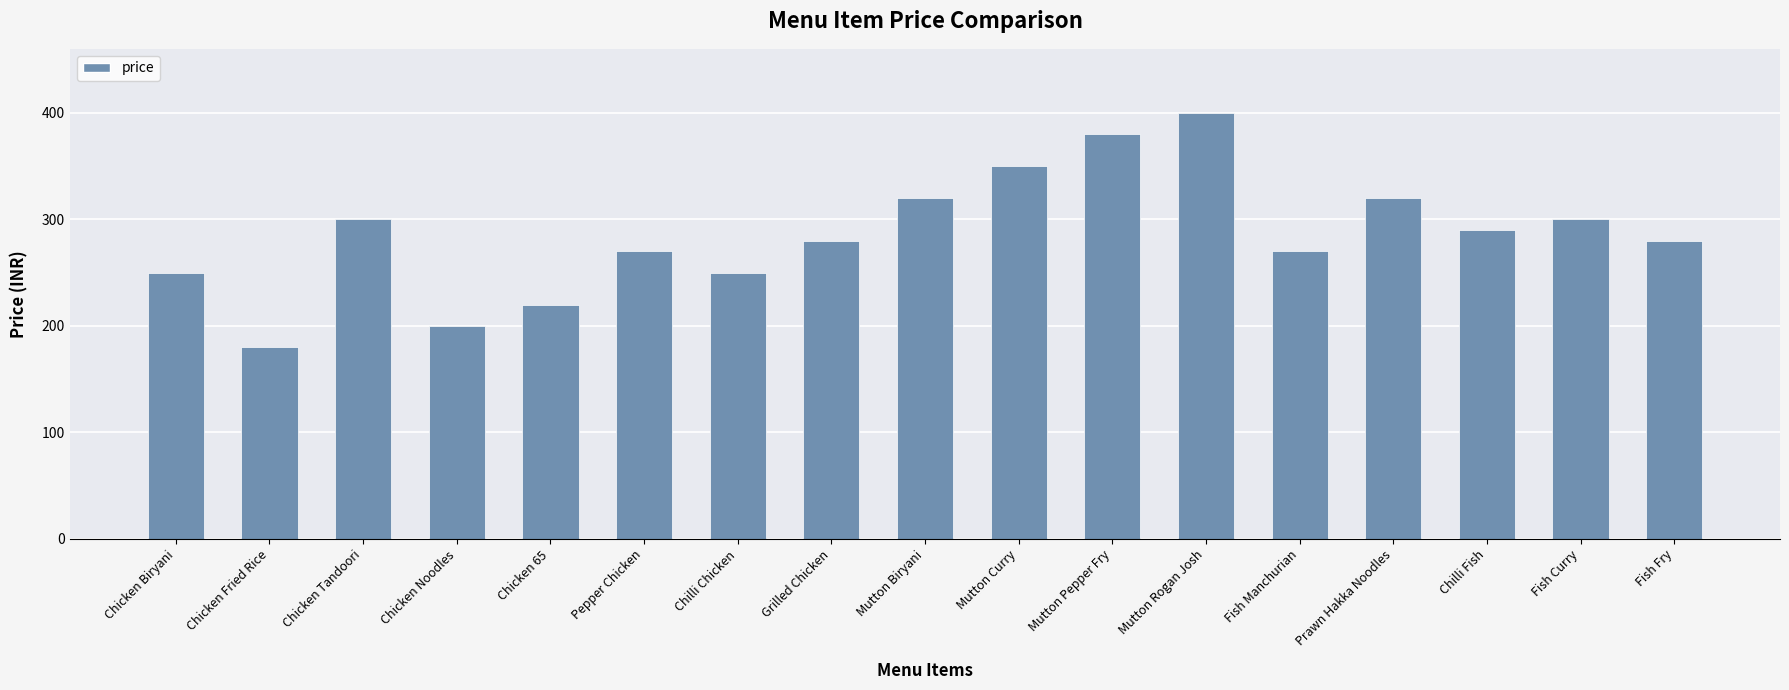

At which label does the data first exceed 280?

Chicken Tandoori